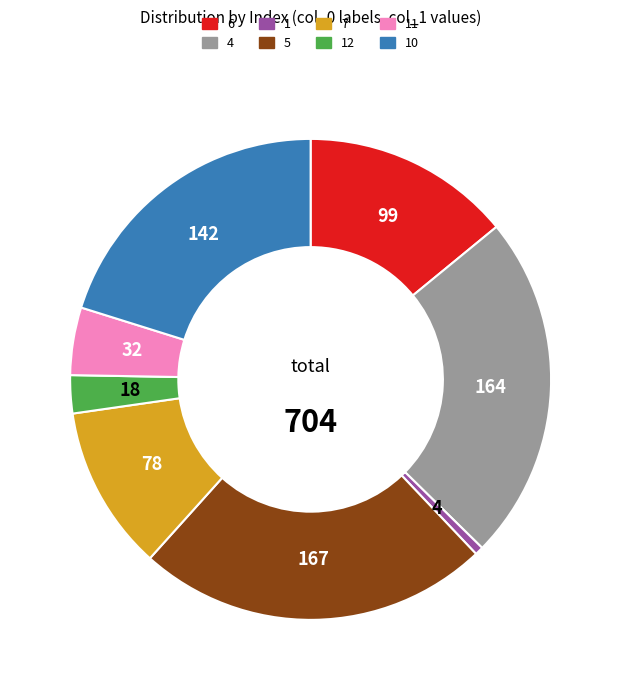

Does any single category account for the majority?

No